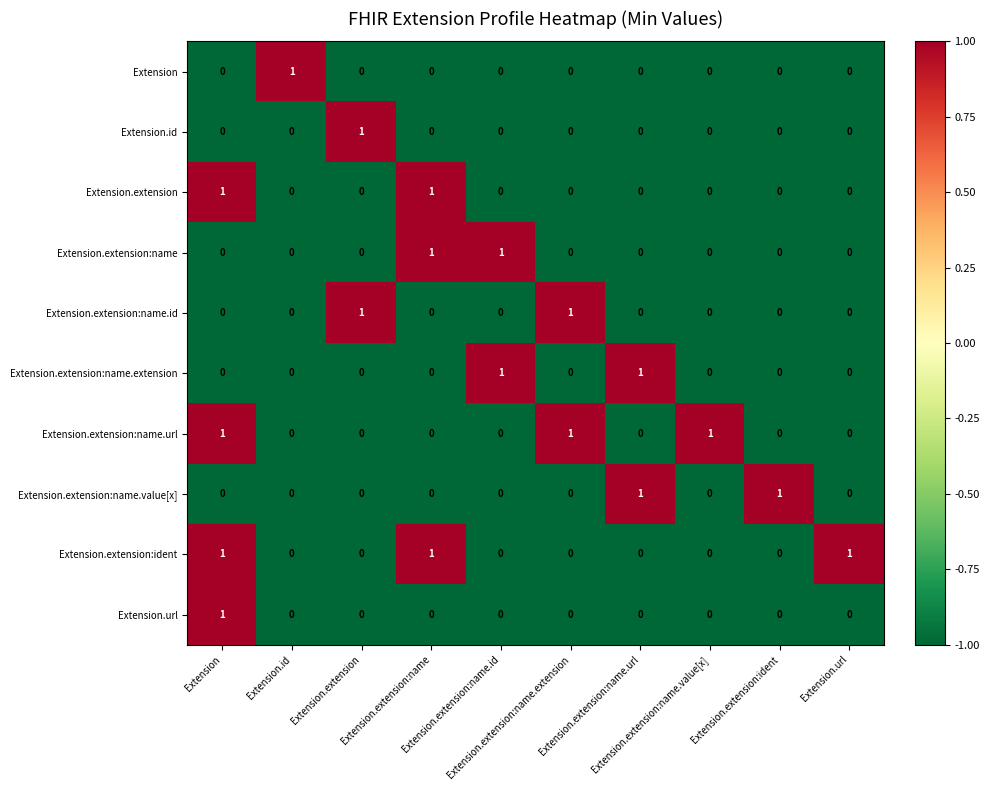

At how many categories does at least one series exceed 0?

10